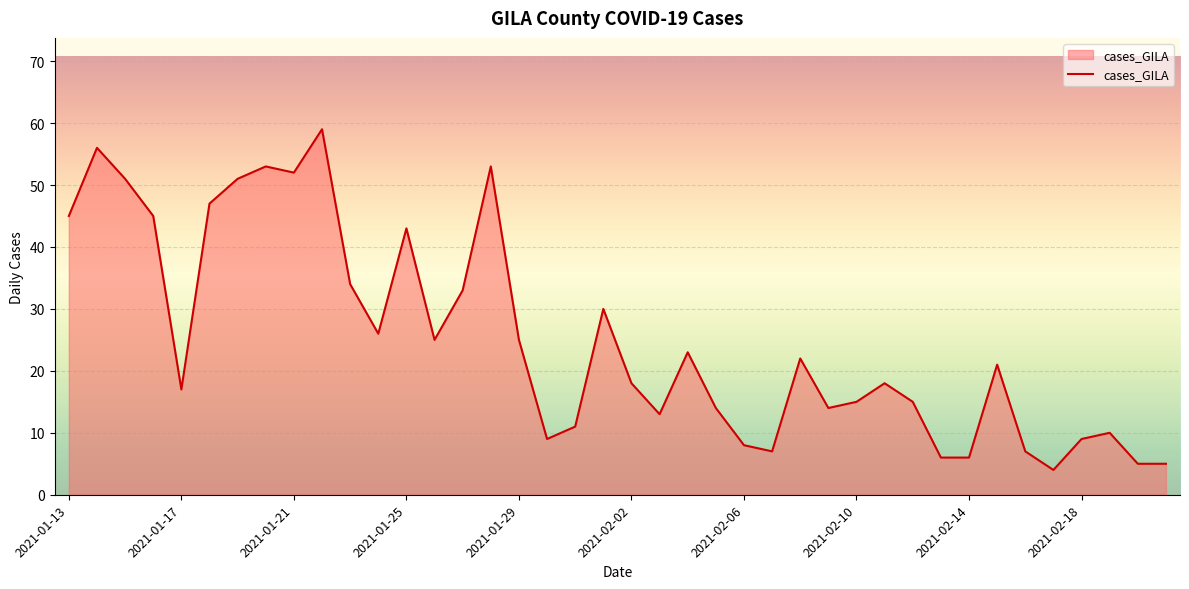

What is the maximum value shown in the chart?

59